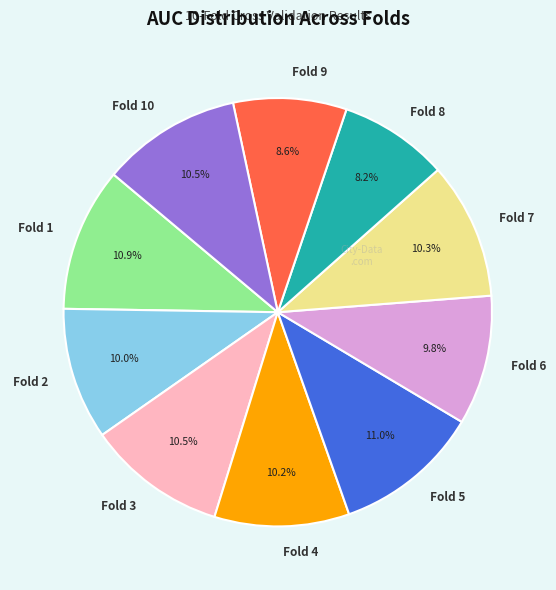

To the nearest percent, what is the average slice percentage?

10%